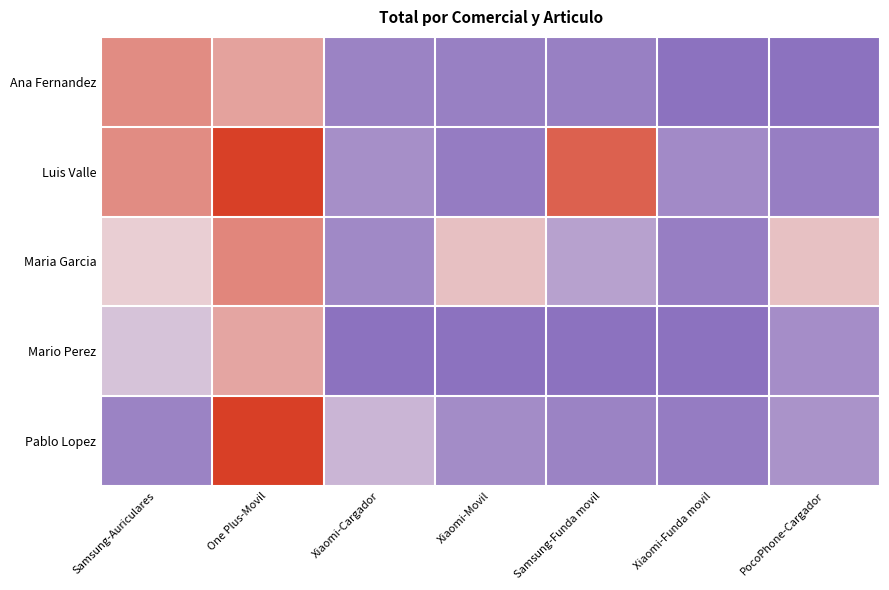

How many data points does each series have?

7